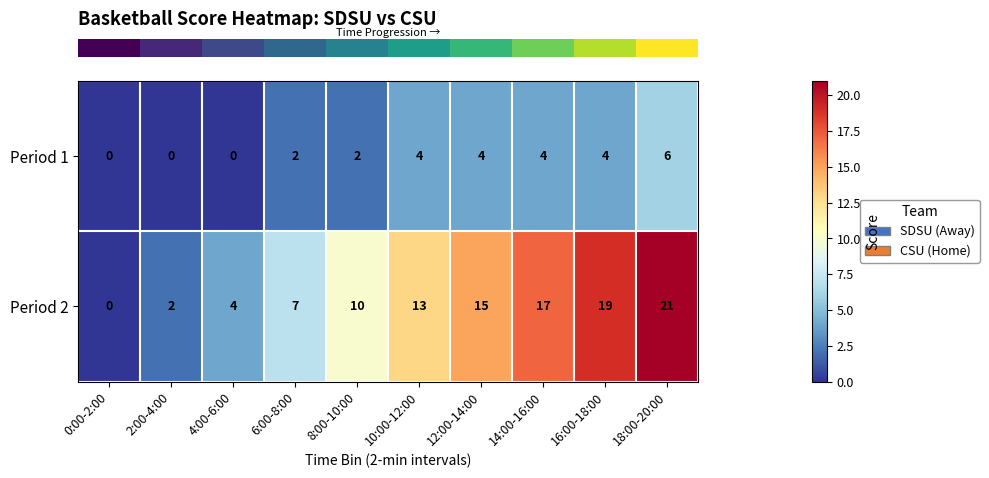

What is the sum of the Period 1 values at 16:00-18:00 and 14:00-16:00?

8